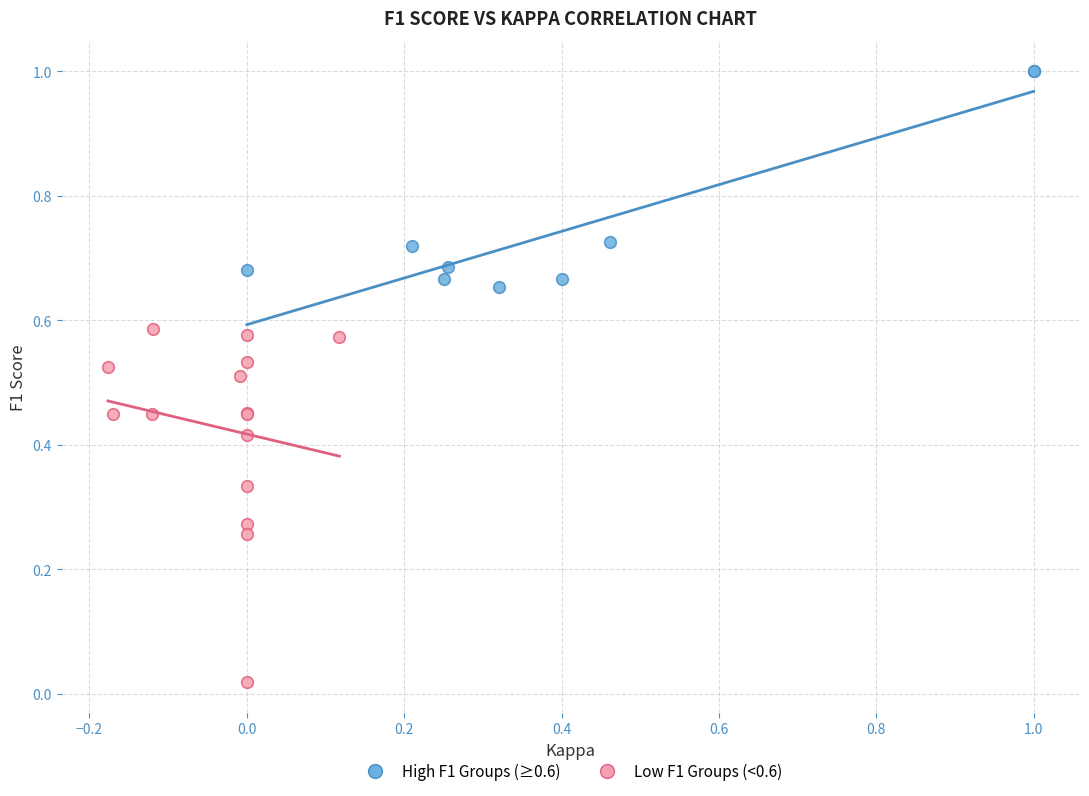

Which series has the largest Y range (max minus min)?

Low F1 Groups (<0.6)